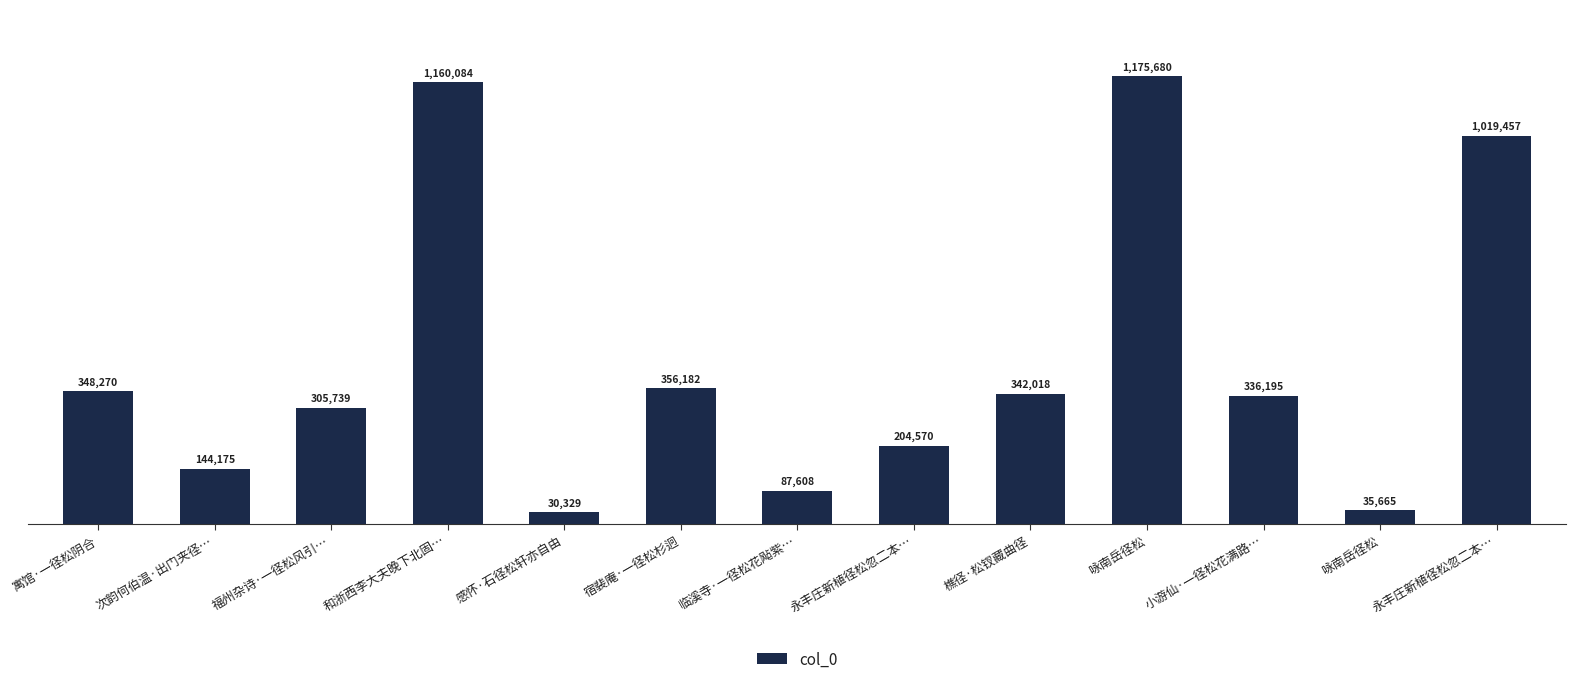

Where does the data first go above 336195?

寓馆·一径松阴合